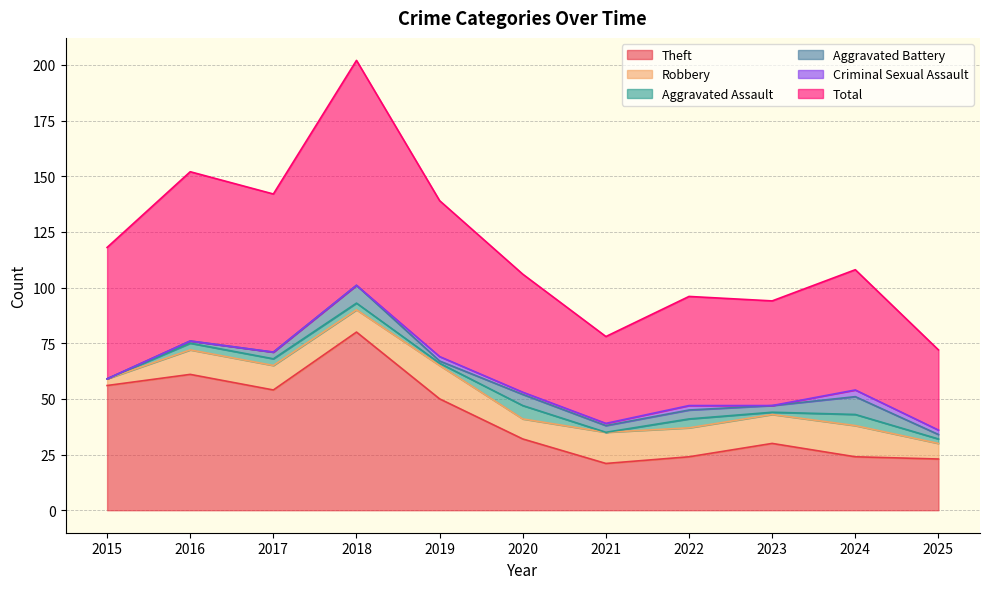

How many interior local valleys does the Theft series have?

2